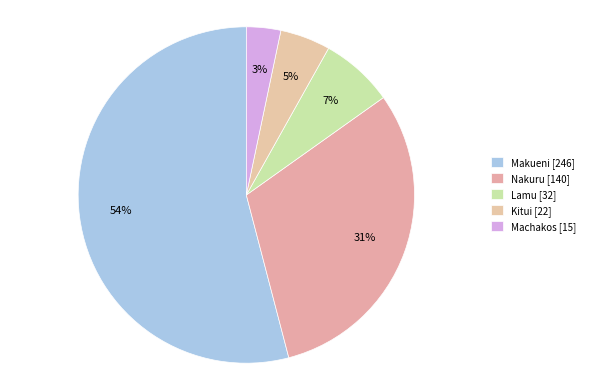

How many segments does this pie chart have?

5